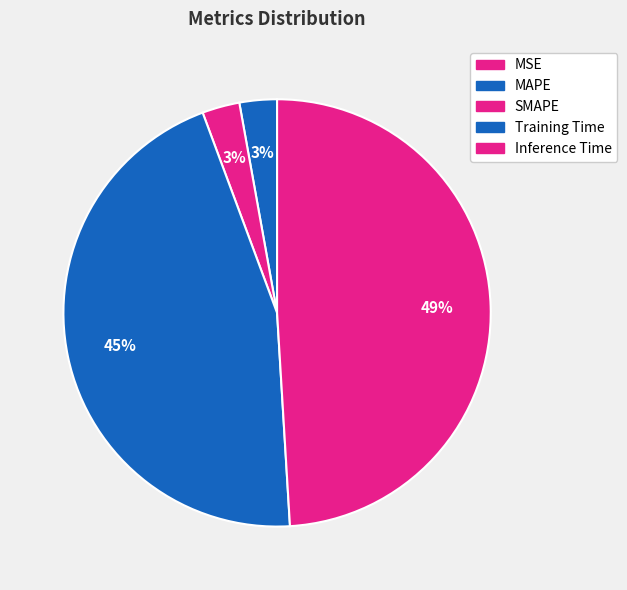

Is Inference Time the majority of the pie?

No